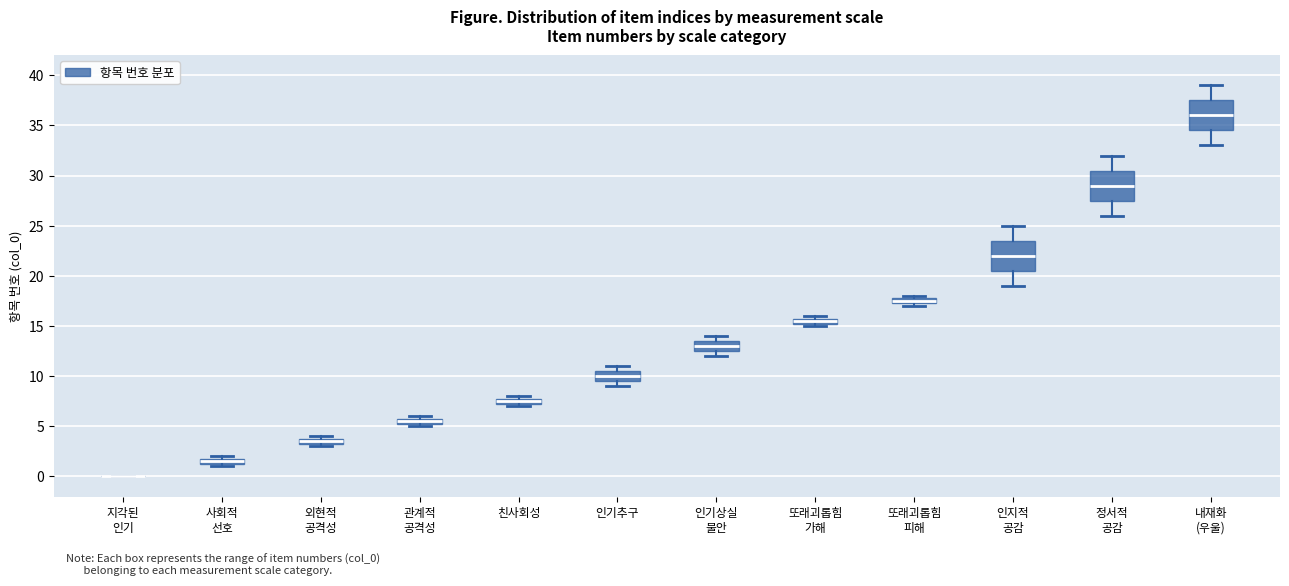

Where is the upper edge of the box for 인지적 공감 on the y-axis? The values are not printed on the chart, so give them approximately, as read against the axis.

23.5